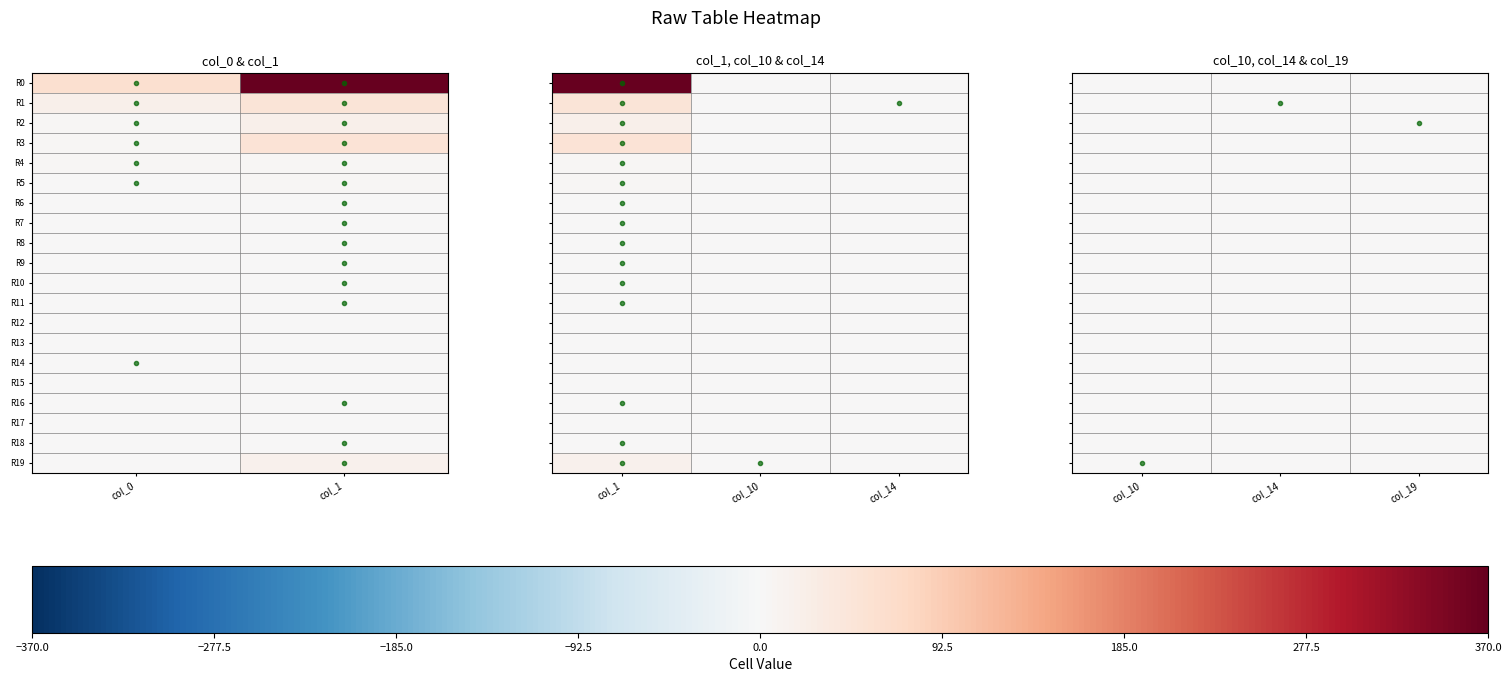

What is the total value across all series at col_10?

1